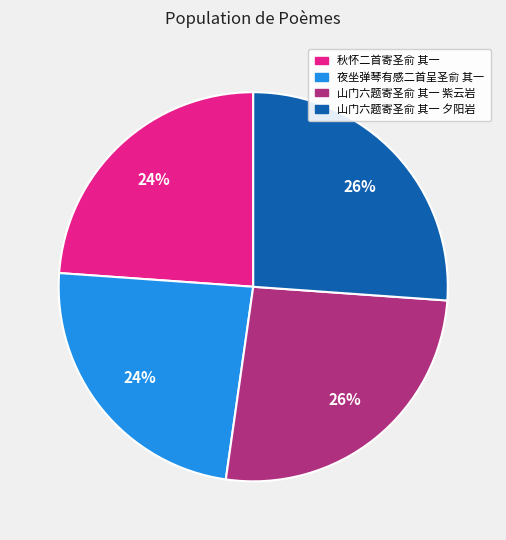

To the nearest percent, what is the combined percentage of 夜坐弹琴有感二首呈圣俞 其一 and 秋怀二首寄圣俞 其一?

48%